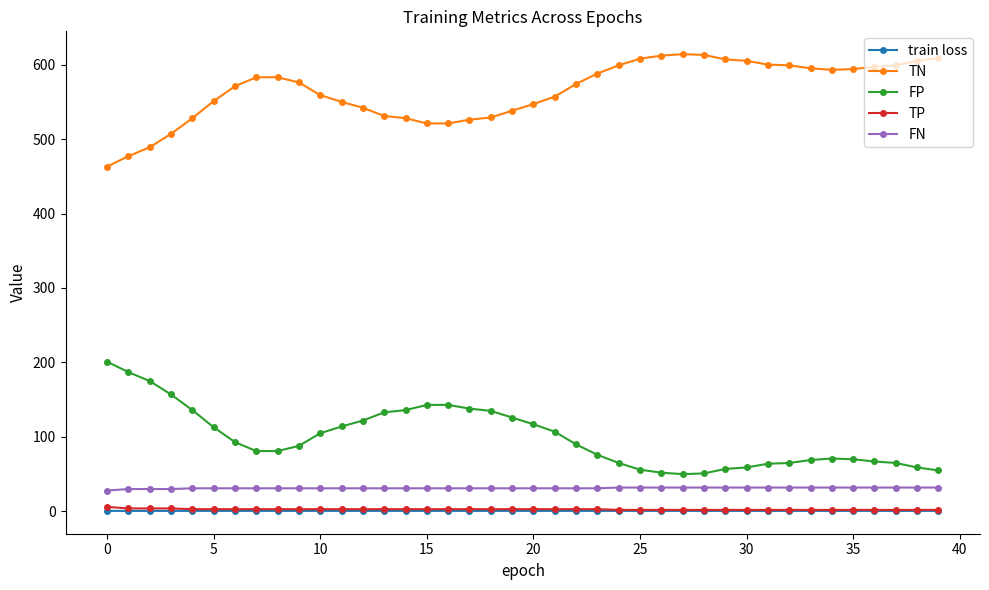

What is the highest value of the FN series?

32.0